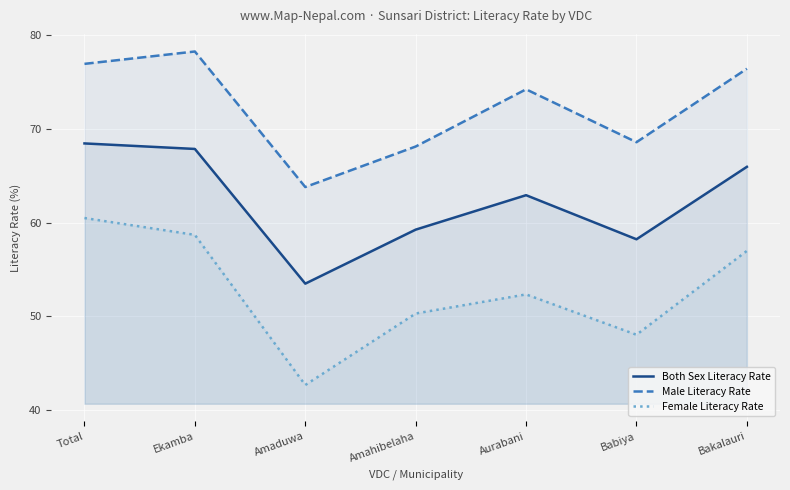

What is the minimum value shown in the chart?

42.6